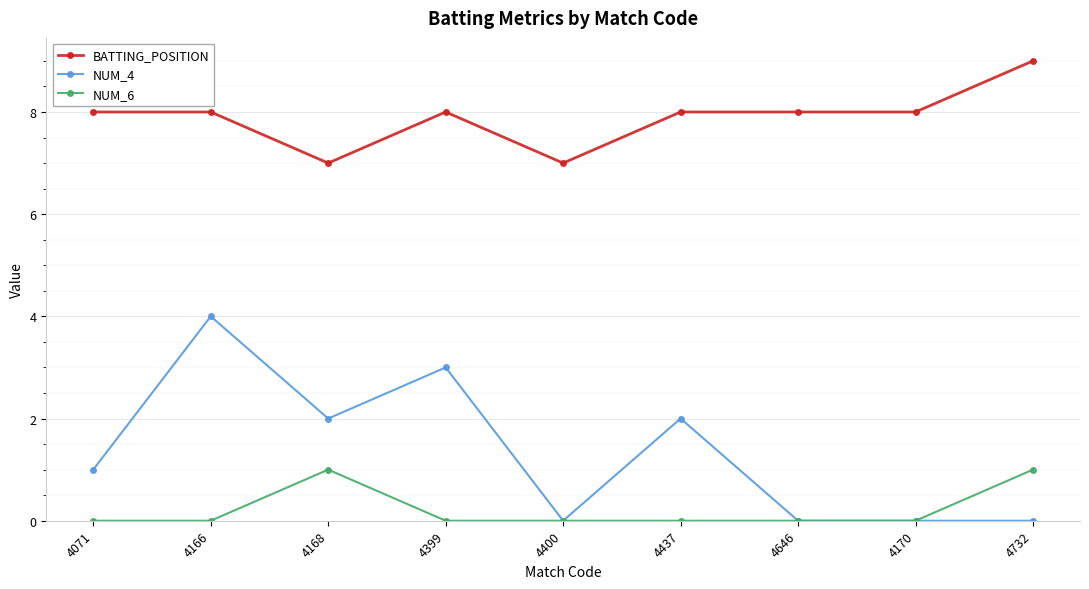

At which category is the sum across all series the highest?

4166